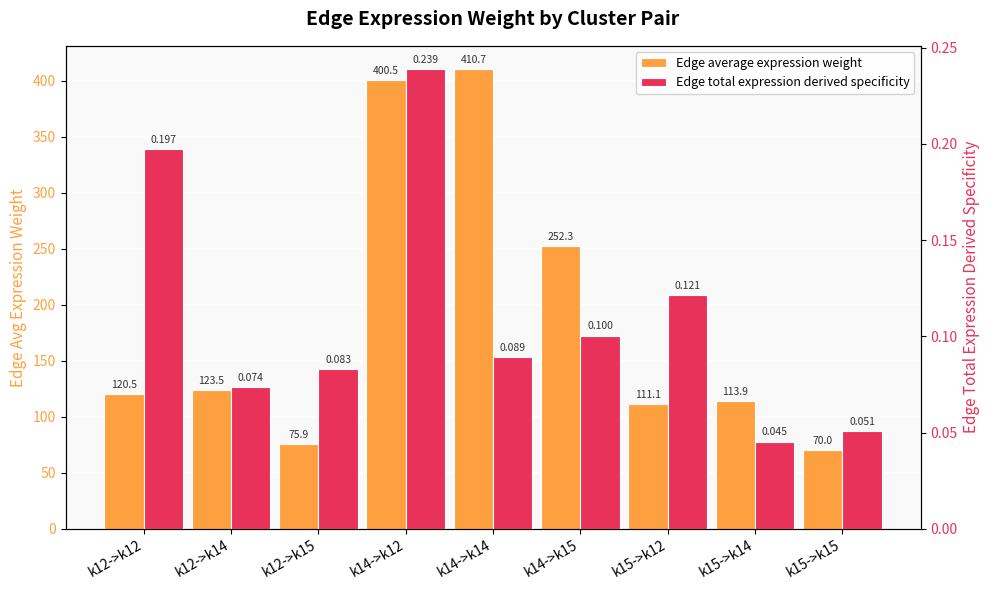

Does the chart contain stacked bars?

No